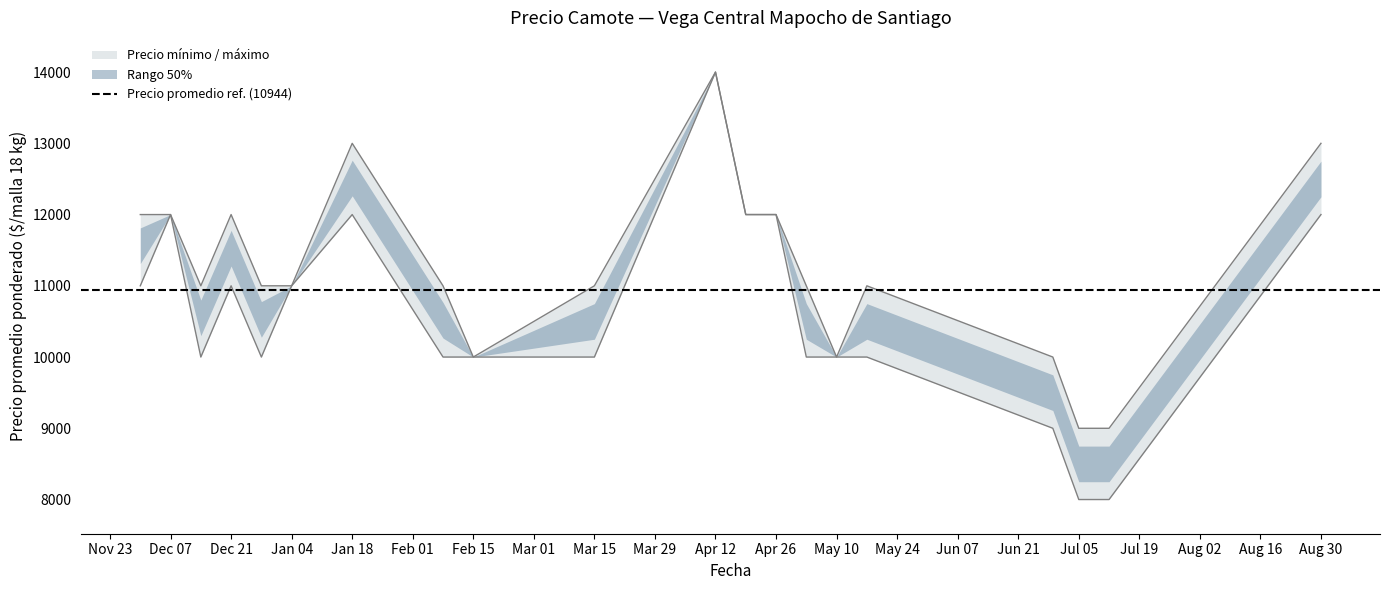

Between 2020-12-21 and 2021-06-29, which is larger?

2020-12-21